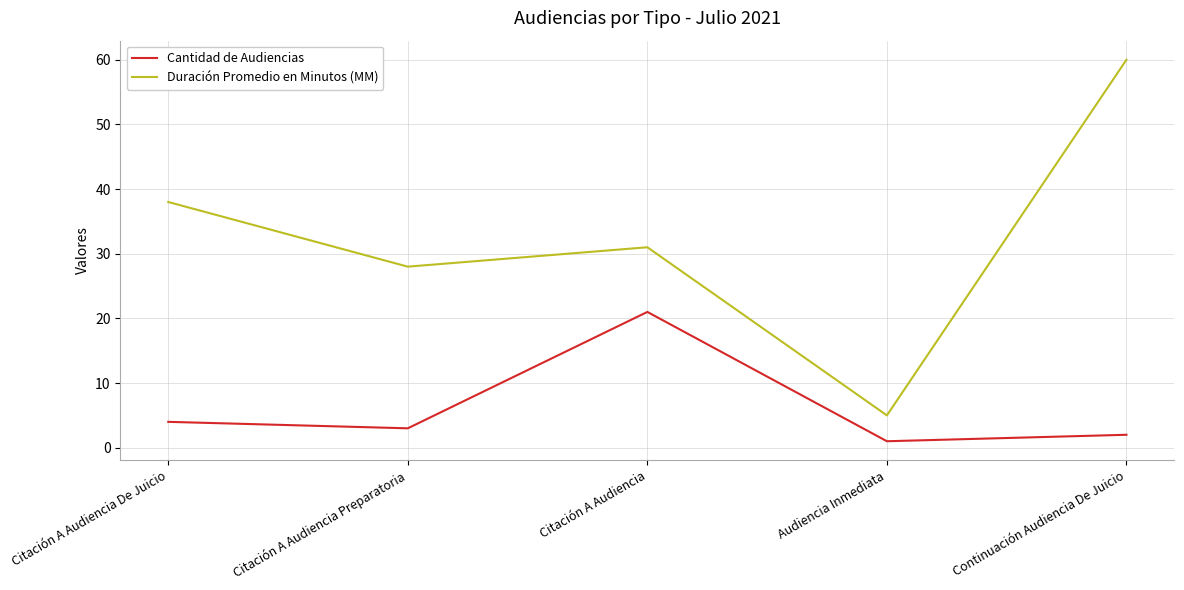

What is the sum of all Cantidad de Audiencias values?

31